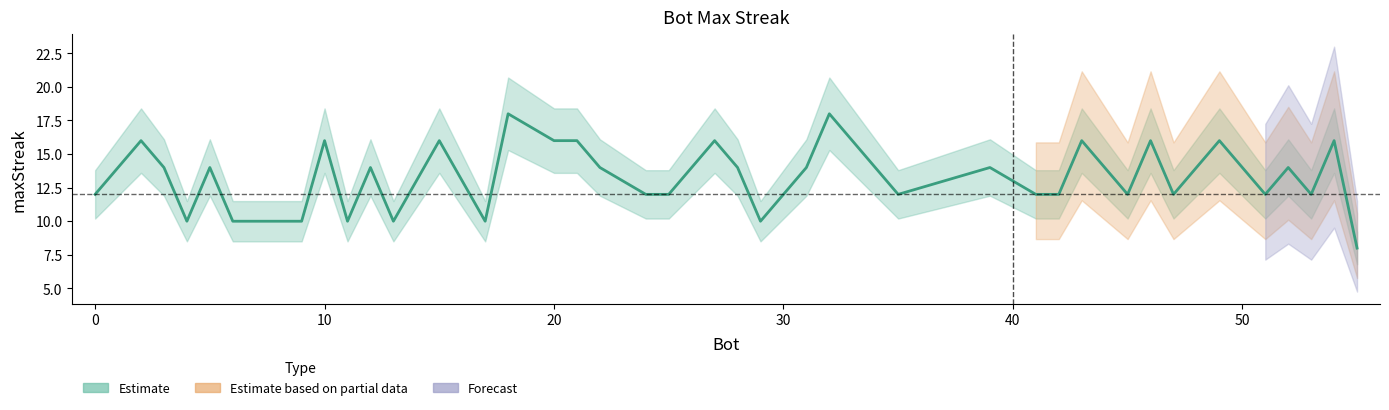

What is the minimum value shown in the chart?

8